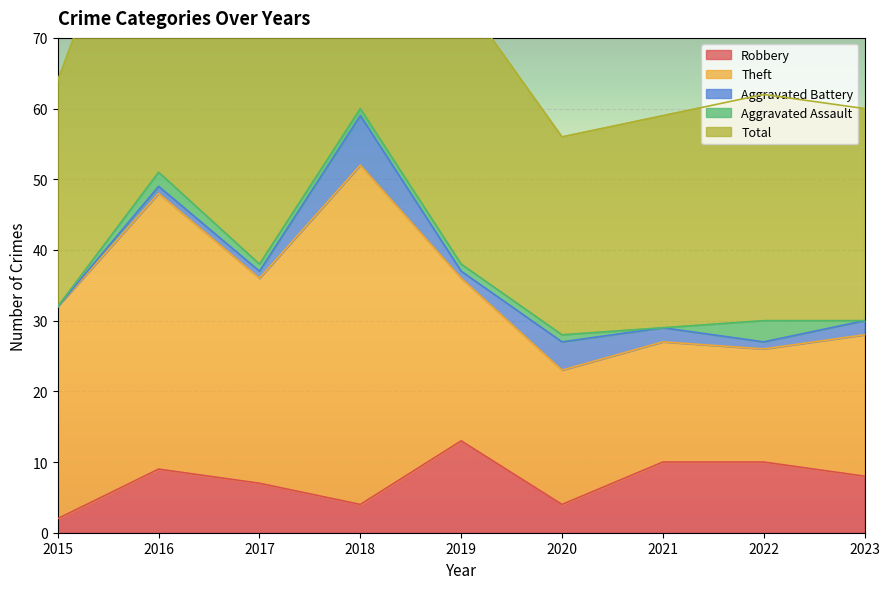

Between 2016 and 2018, which series saw the biggest shift?

Theft